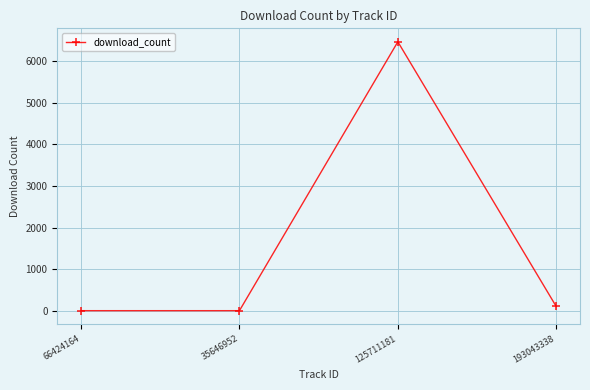

Reading left to right, extract all data points from this chart.

0	0	6470	101